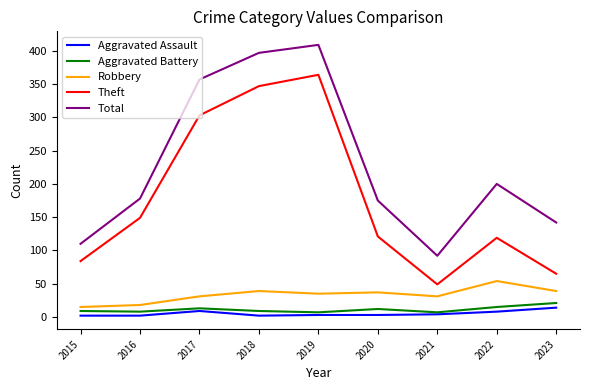

What is the smallest value displayed?

2